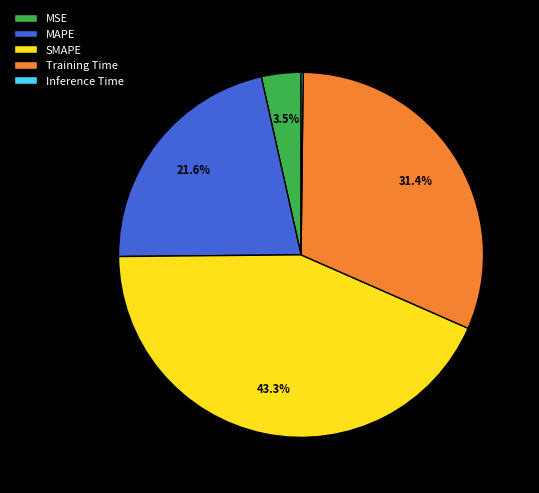

Combined, what portion of the pie is MSE and Training Time?

34.9%